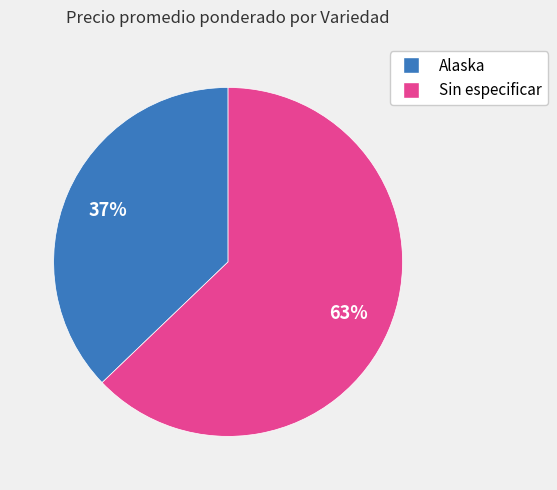

Which category accounts for the majority?

Sin especificar